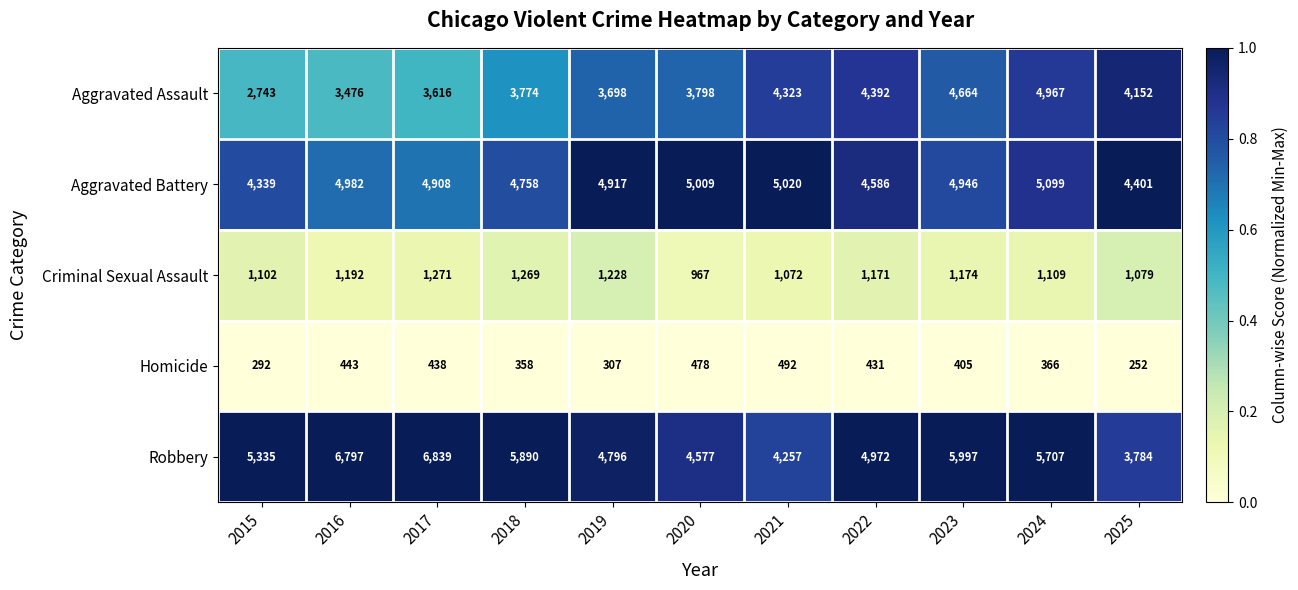

At how many categories does at least one series exceed 2716?

11